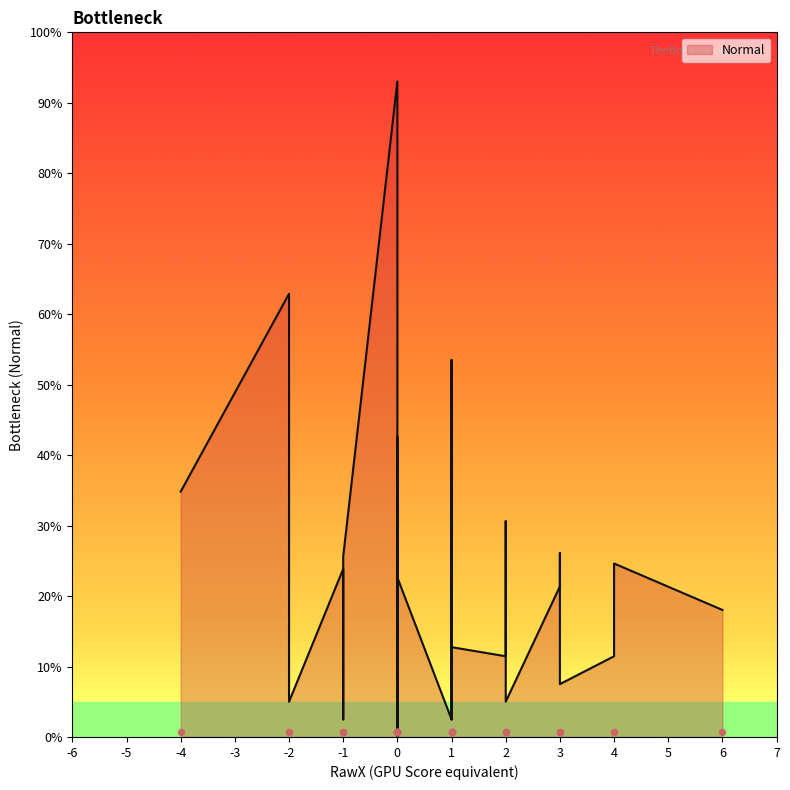

What is the ratio of the value at 1 to the value at 0?

12.0